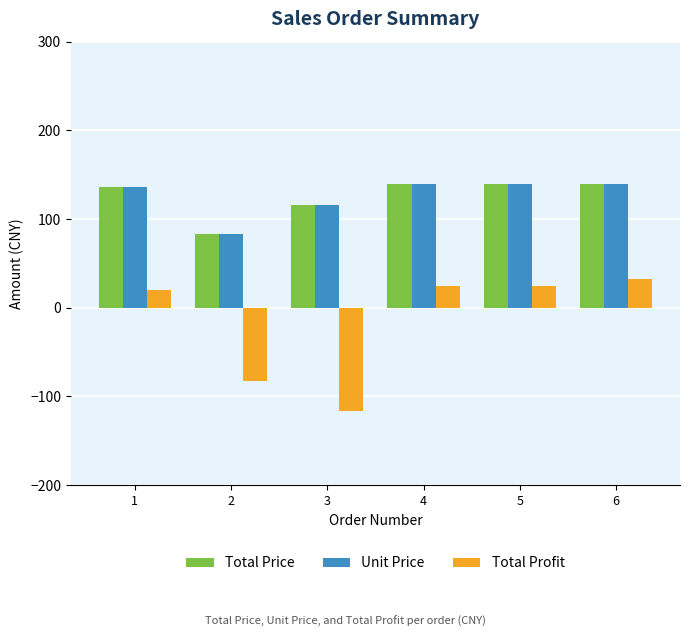

What is the total value across all series at 2?

83